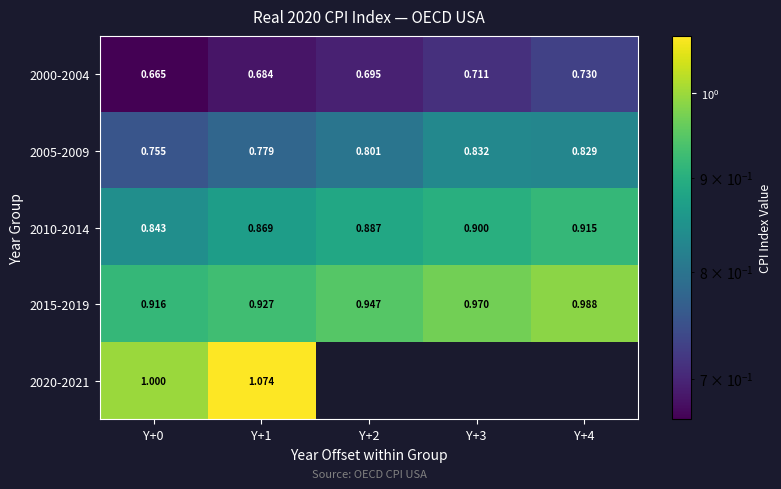

Between Y+4 and Y+0, which is larger?

Y+4